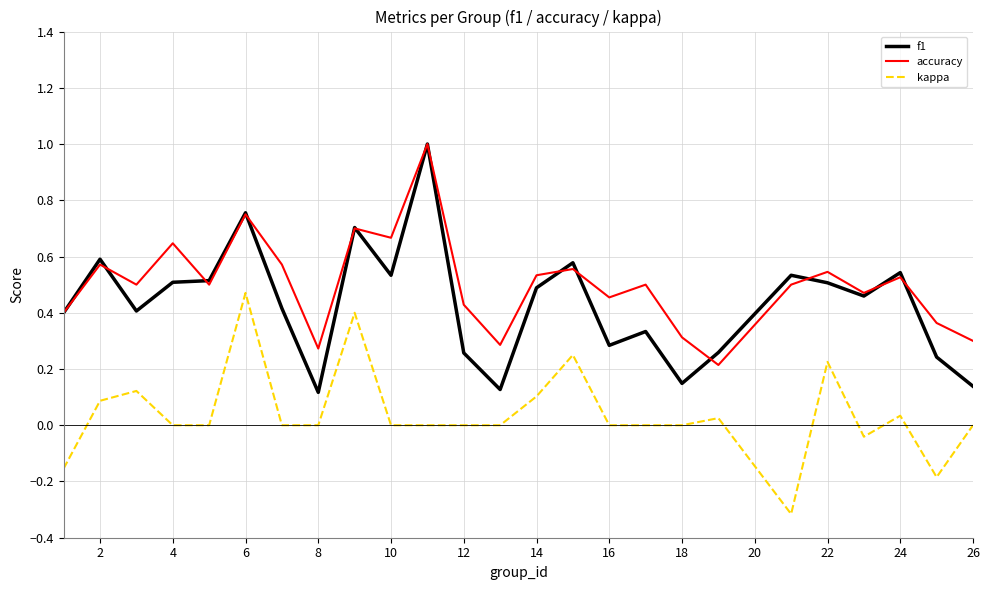

Which series has the widest spread of values?

f1